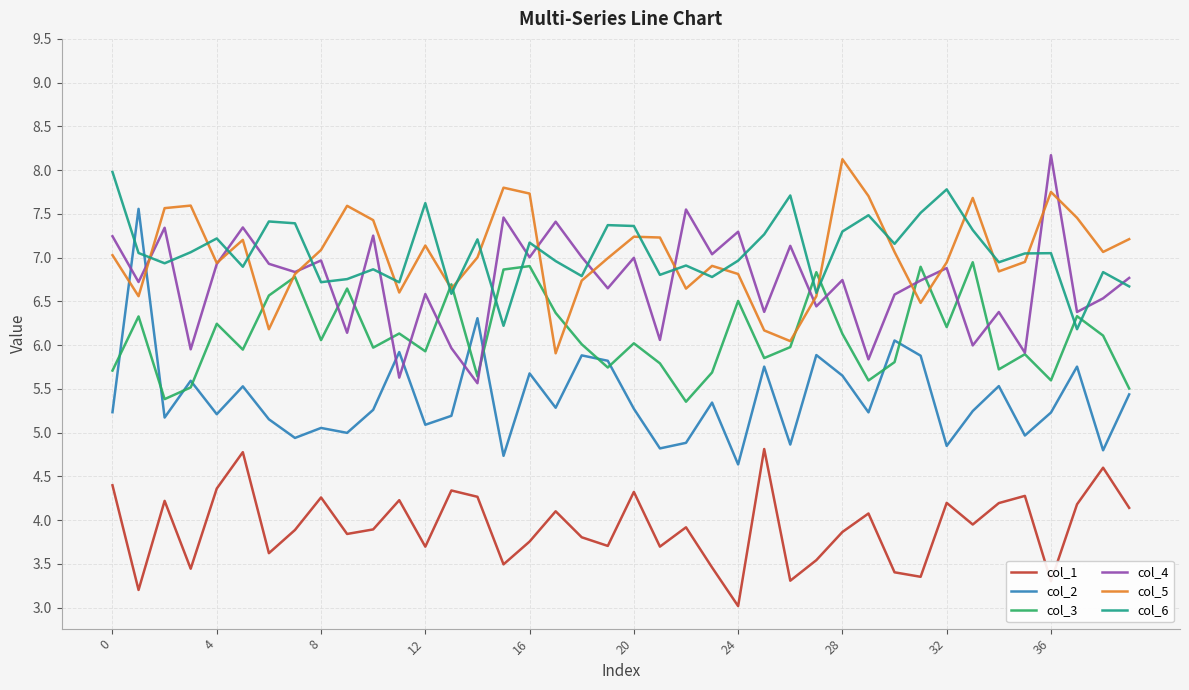

Which series has the widest spread of values?

col_2